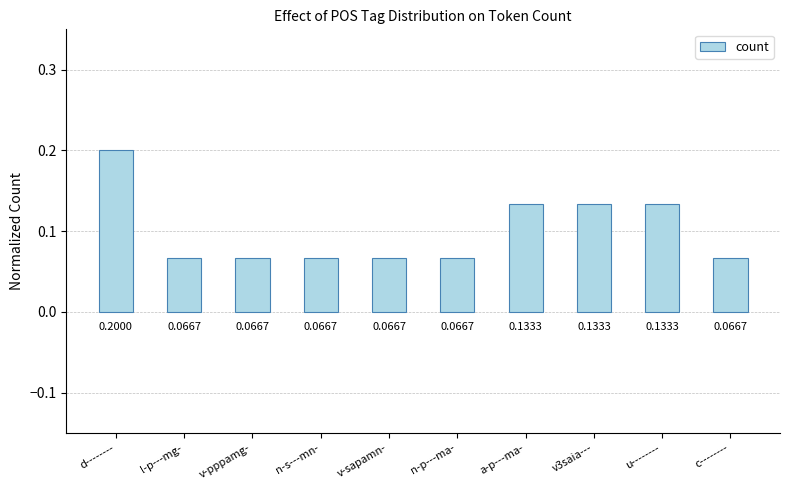

At which category does the chart reach its peak across all series?

d--------